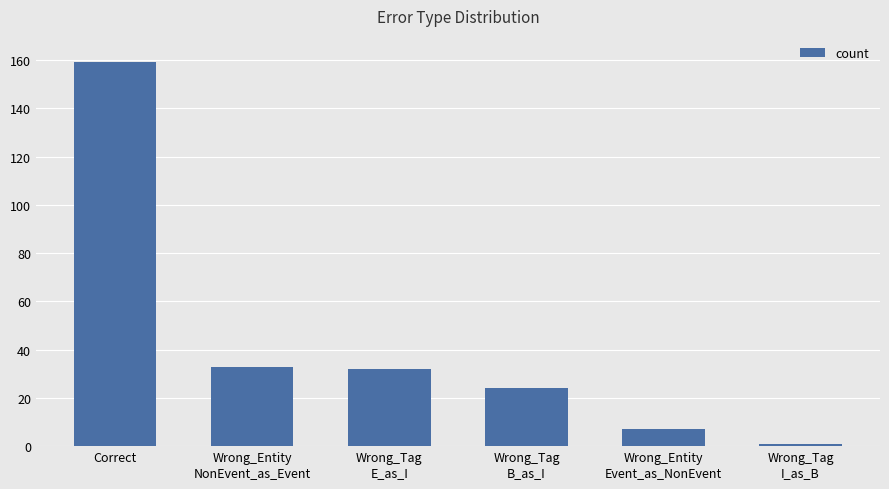

Reading right to left, transcribe all the data shown in this chart.

Wrong_Tag
I_as_B=1	Wrong_Entity
Event_as_NonEvent=7	Wrong_Tag
B_as_I=24	Wrong_Tag
E_as_I=32	Wrong_Entity
NonEvent_as_Event=33	Correct=159